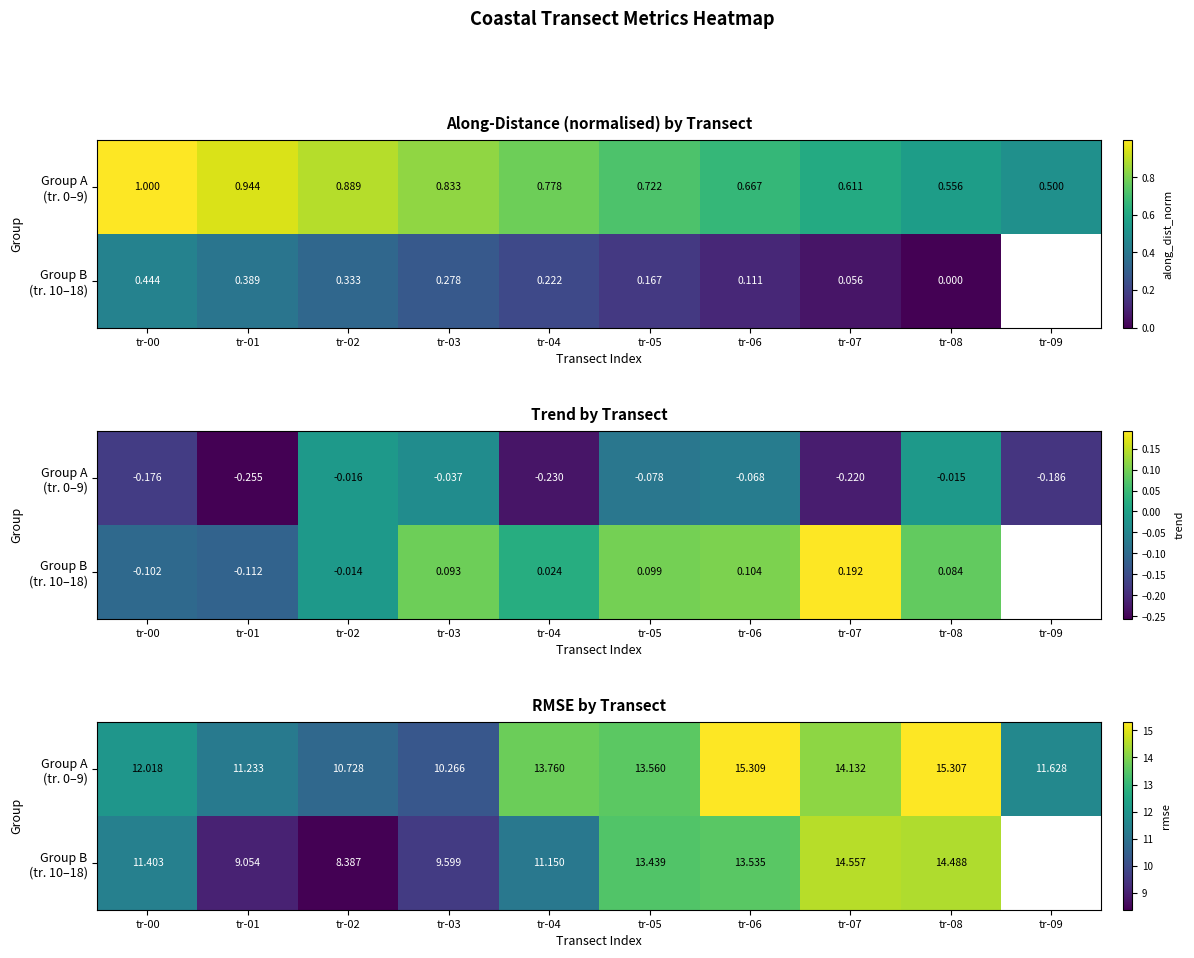

What is the spread (max minus min) of values at tr-06?

1.8